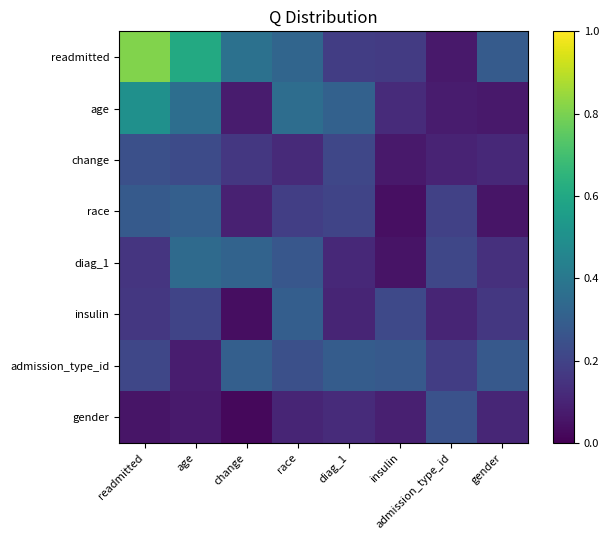

Count the number of categories in the chart.

8